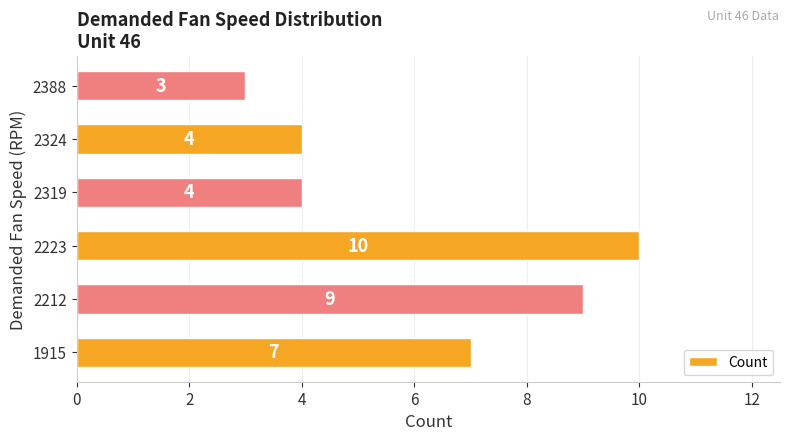

Which has a higher value, 2223 or 1915?

2223